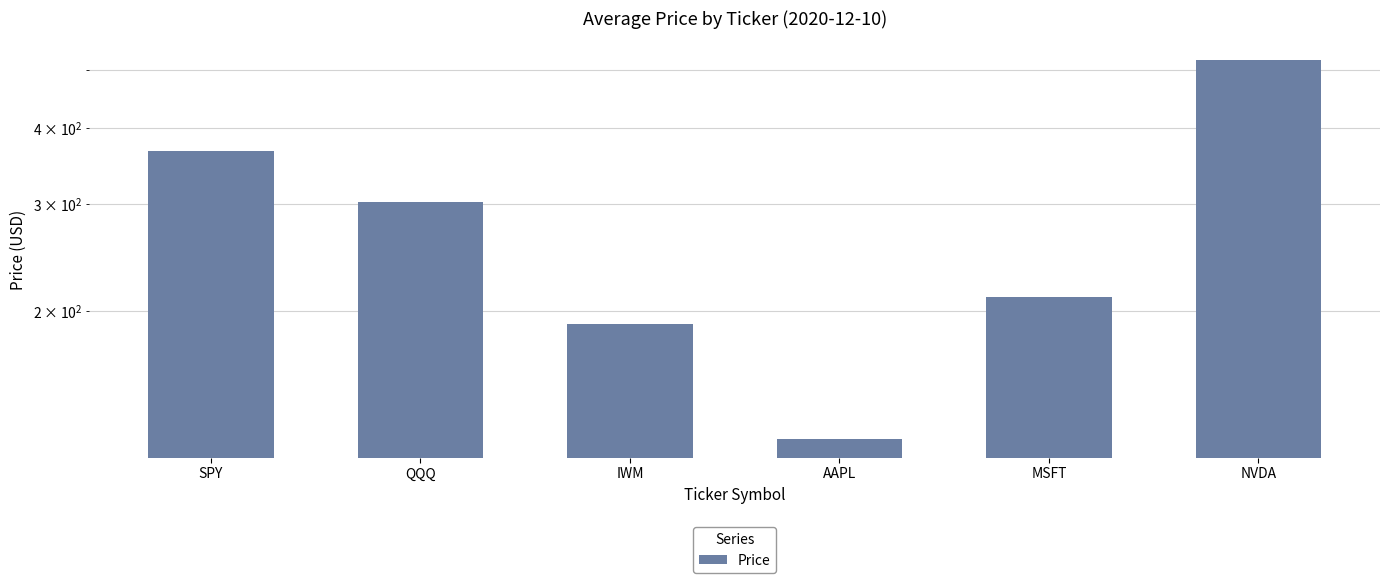

List the labels in order of value, smallest first.

AAPL, IWM, MSFT, QQQ, SPY, NVDA